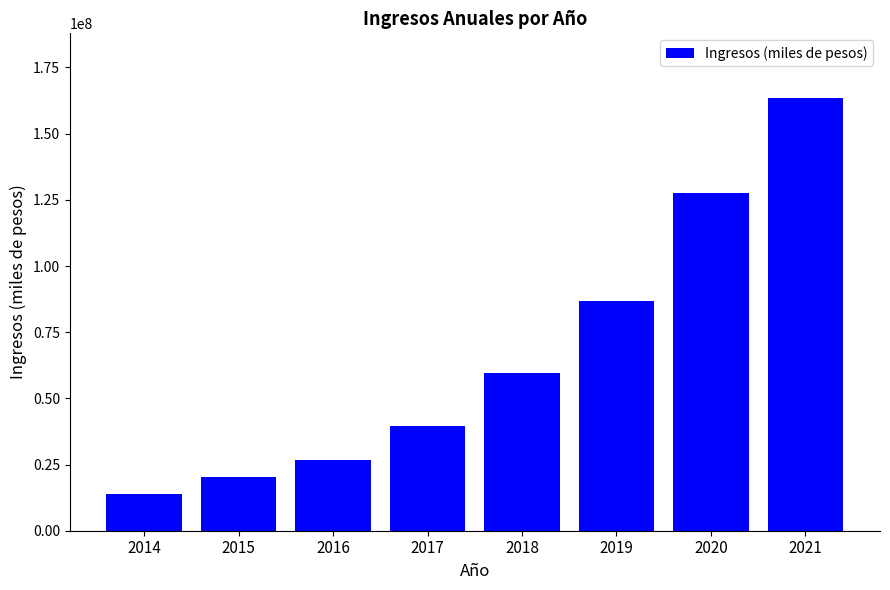

At which category does the chart reach its peak across all series?

2021